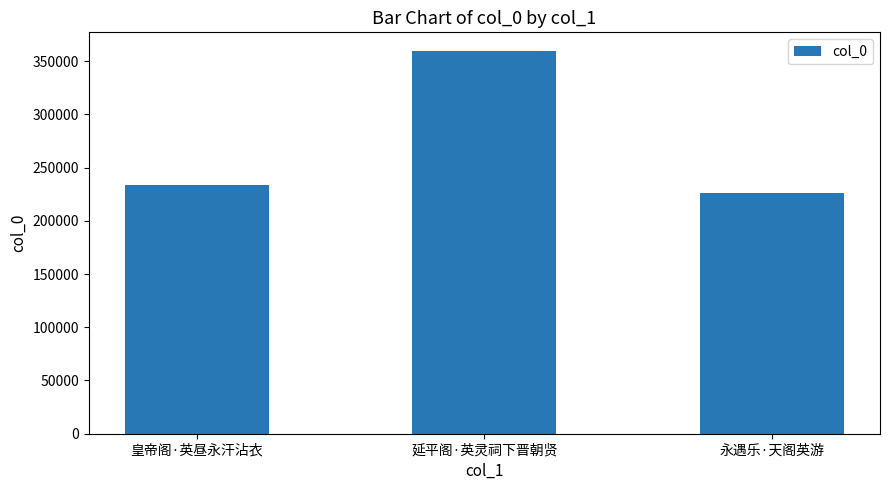

Are the bars horizontal?

No